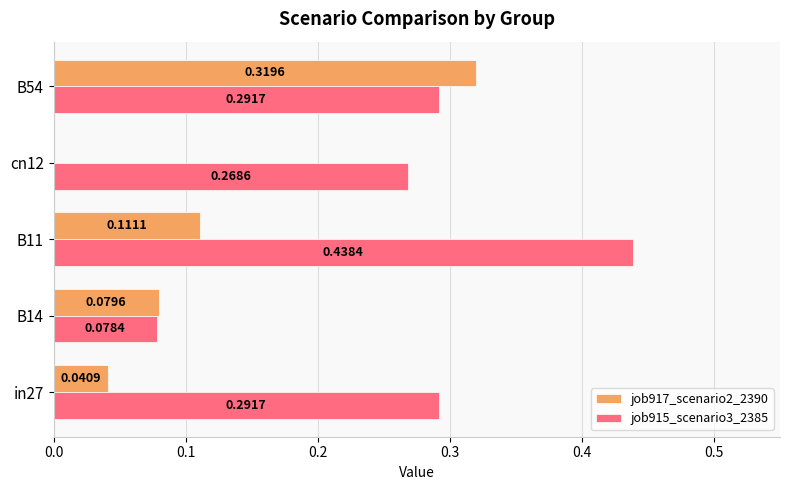

At which category is the sum across all series the highest?

B54